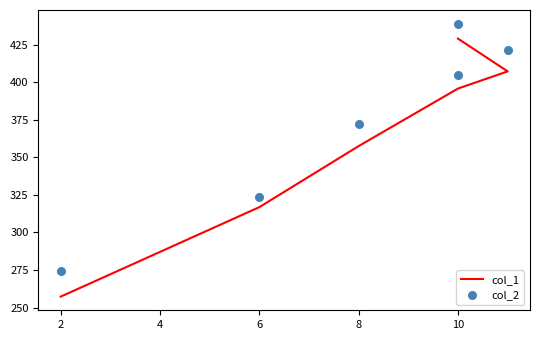

Which series has the largest Y range (max minus min)?

col_1